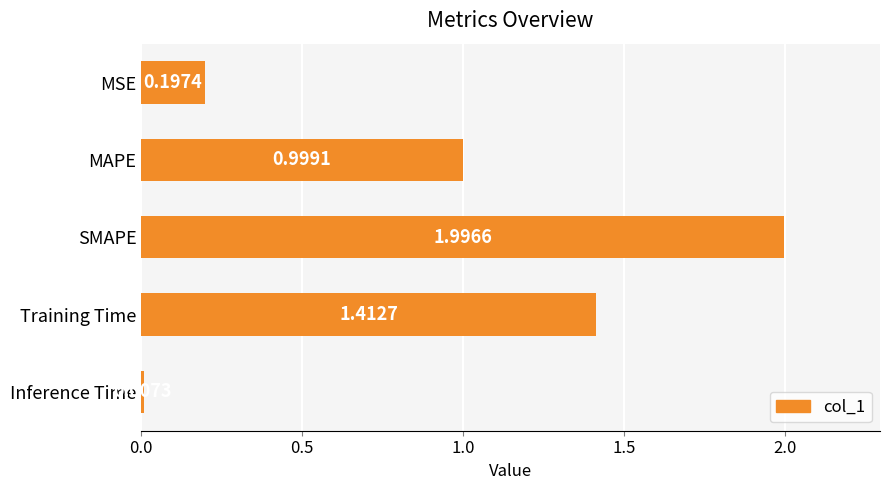

Rank the categories by value from highest to lowest.

SMAPE, Training Time, MAPE, MSE, Inference Time